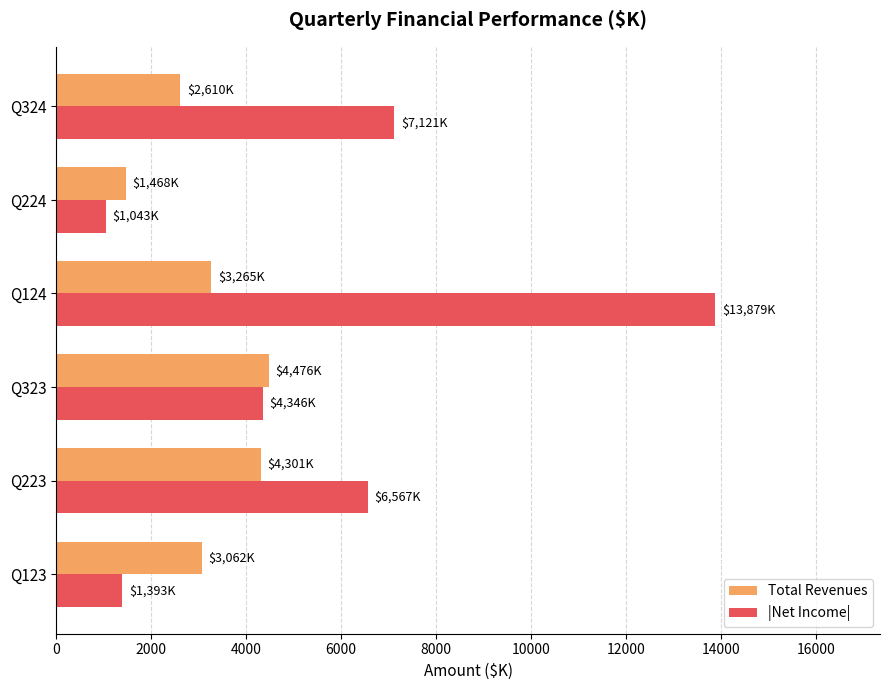

List the labels in order of Total Revenues value, smallest first.

Q224, Q324, Q123, Q124, Q223, Q323